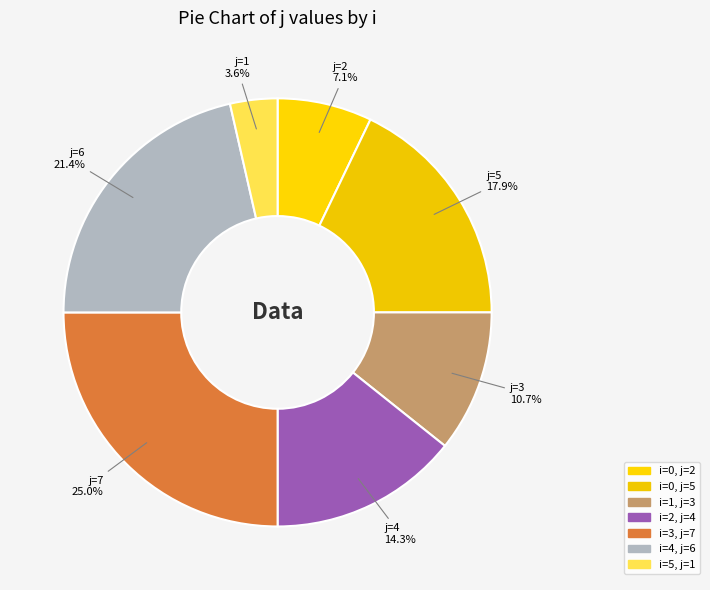

How many segments does this pie chart have?

7